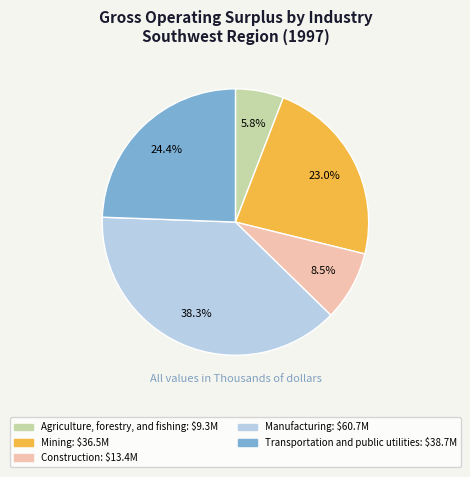

Is there any slice that represents more than half of the pie?

No